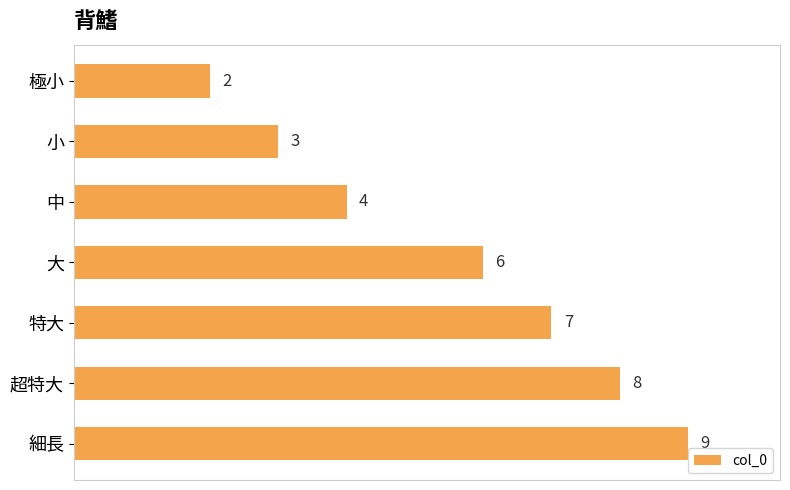

List the labels in order of value, largest first.

細長, 超特大, 特大, 大, 中, 小, 極小